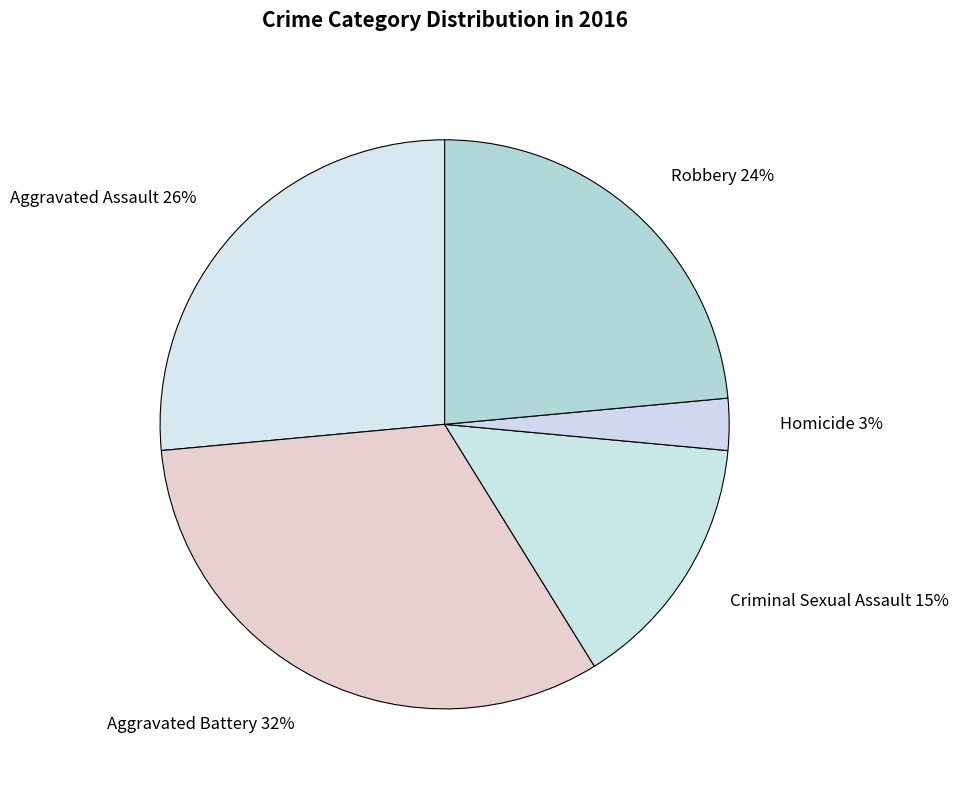

The Aggravated Assault slice represents 26% of the pie. True or false?

True